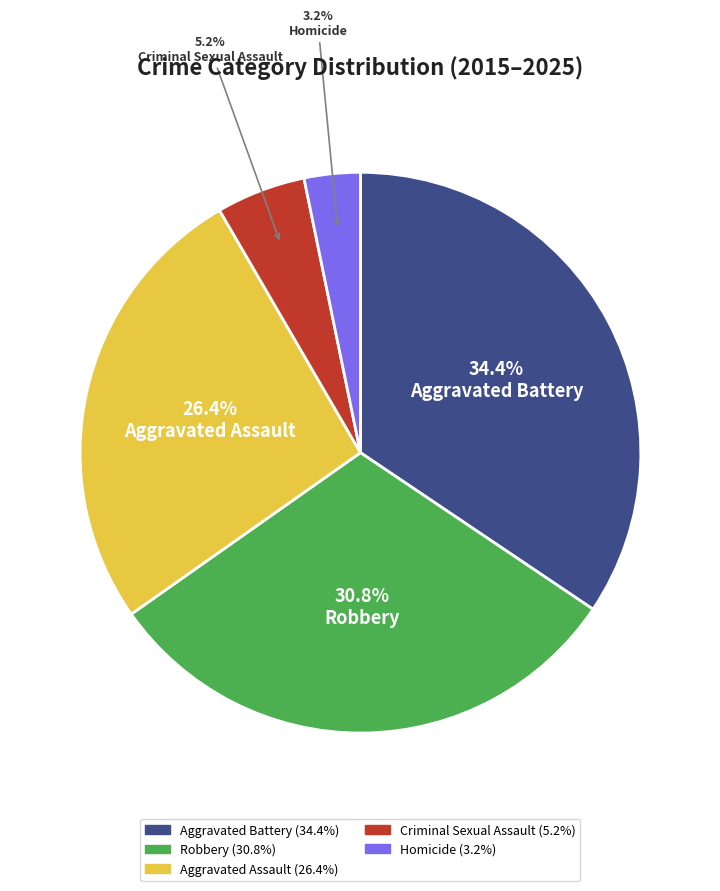

Is Homicide the majority of the pie?

No